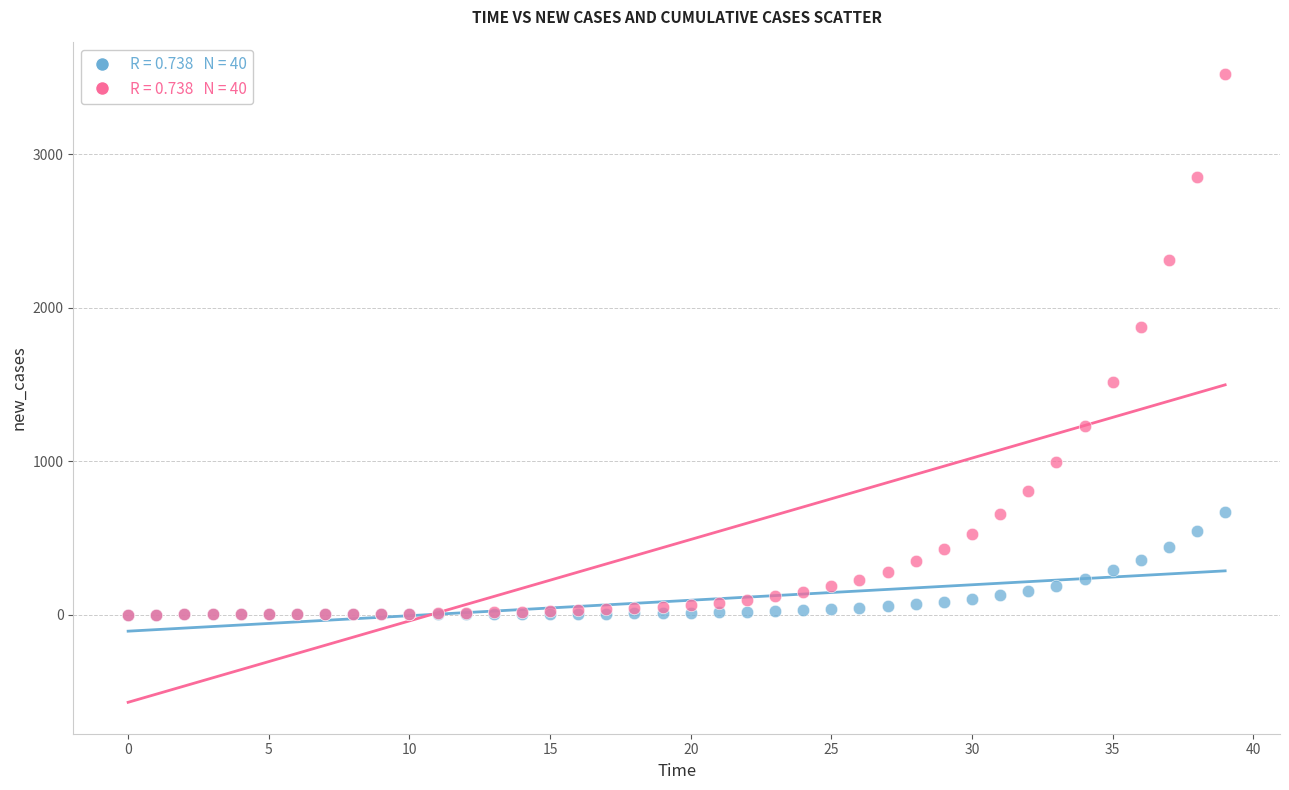

Across all series, what Y value is closest to 1762?

1873.2